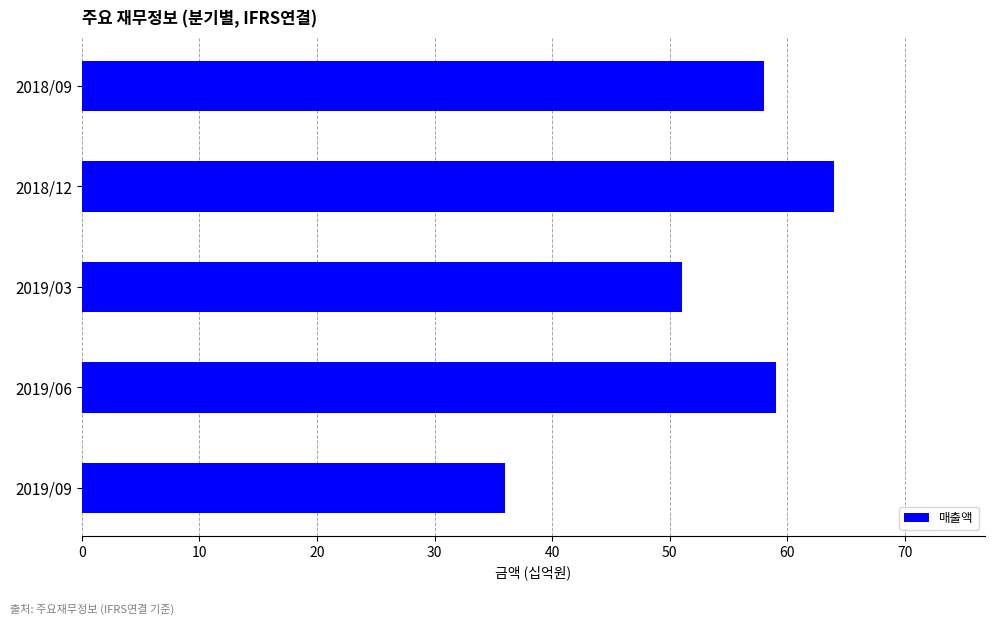

The chart shows a value of 38 at 2019/06. True or false?

False